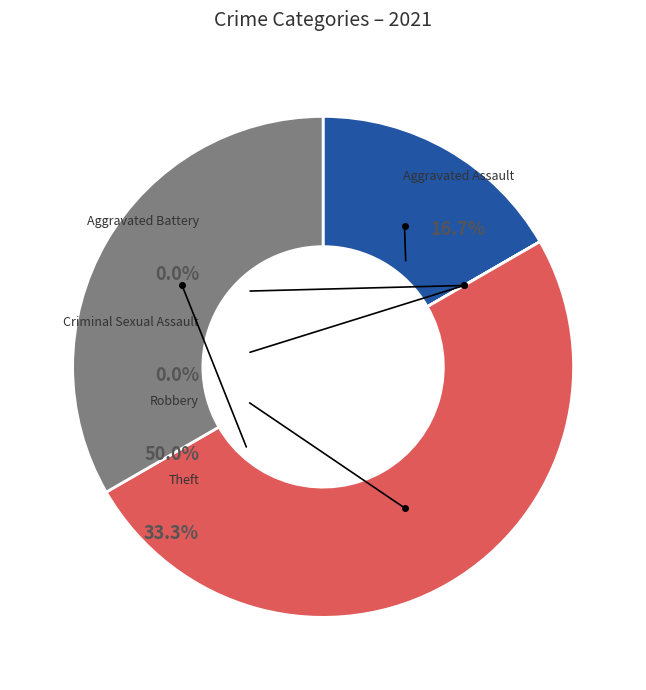

Does Aggravated Assault represent more than half of the total?

No